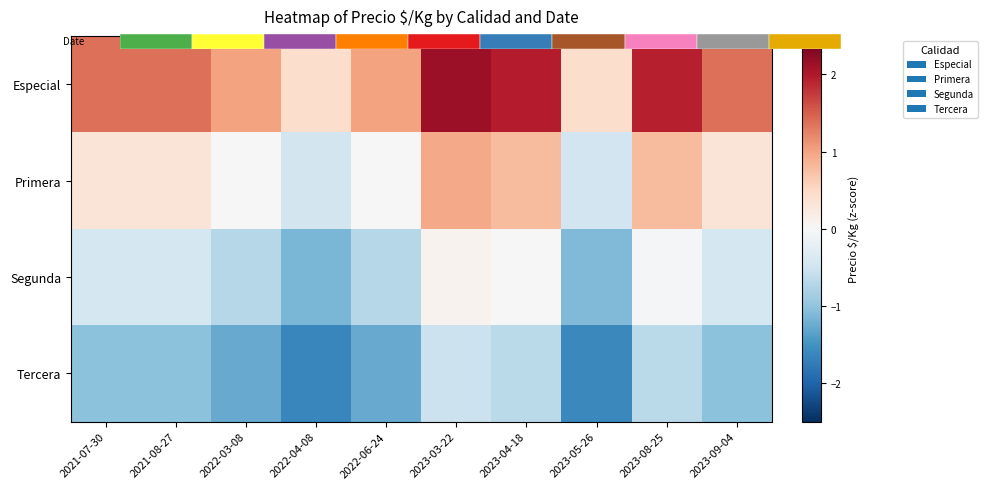

Rank the series by their average value, from lowest to highest.

Tercera, Segunda, Primera, Especial